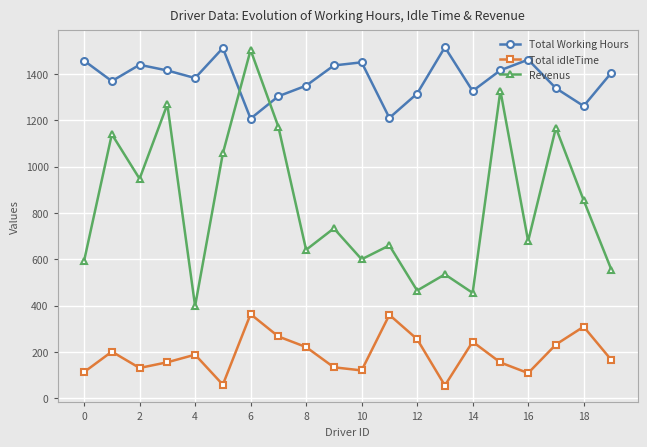

What is the value of the Revenus point at the 5th from the left?

397.6